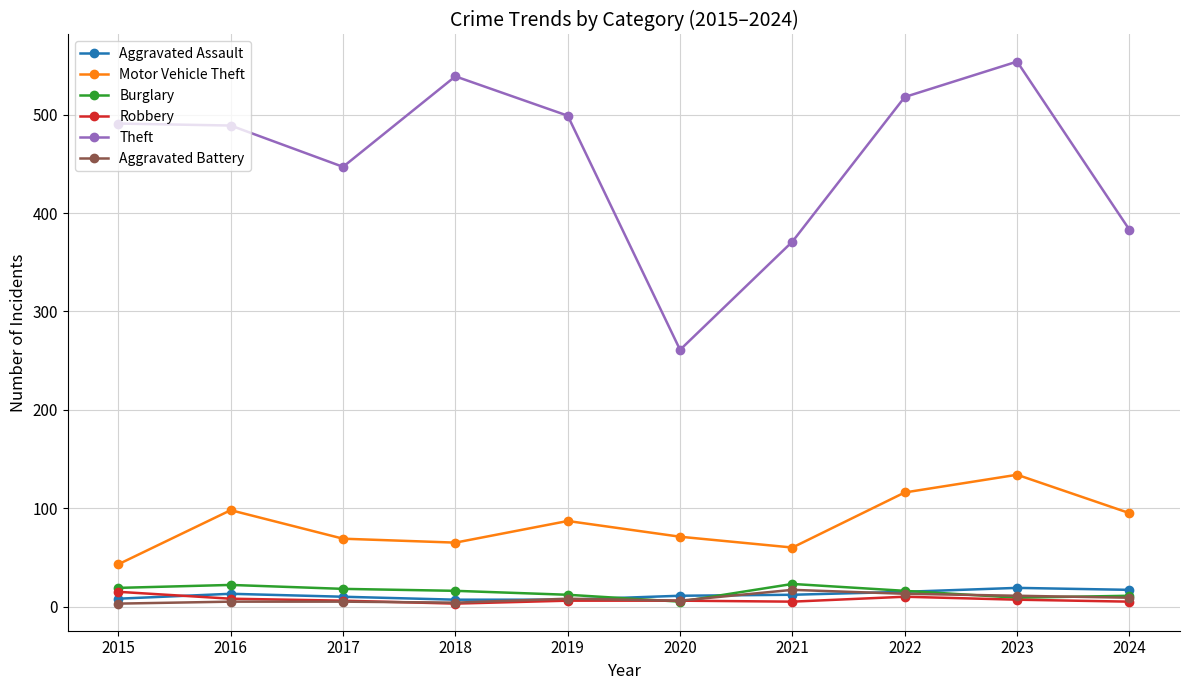

Which series has the largest total across all categories?

Theft